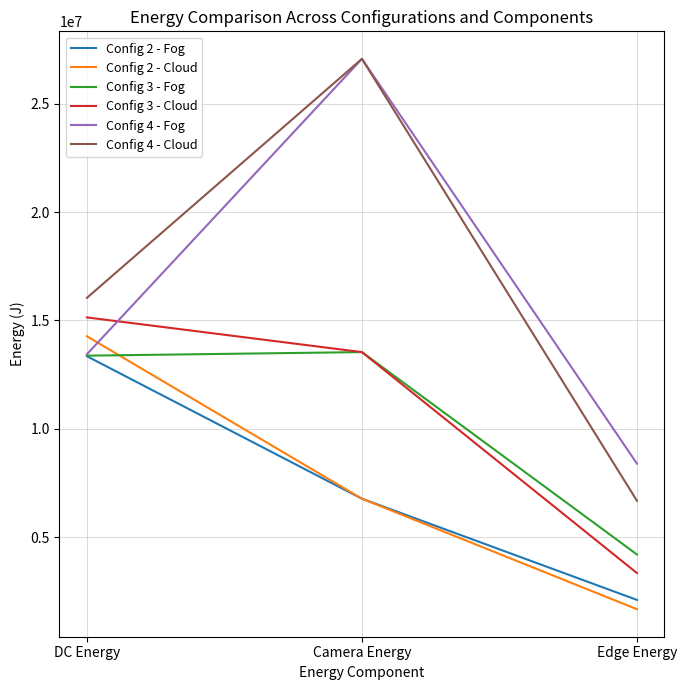

Is this an area chart (filled region under the line)?

No